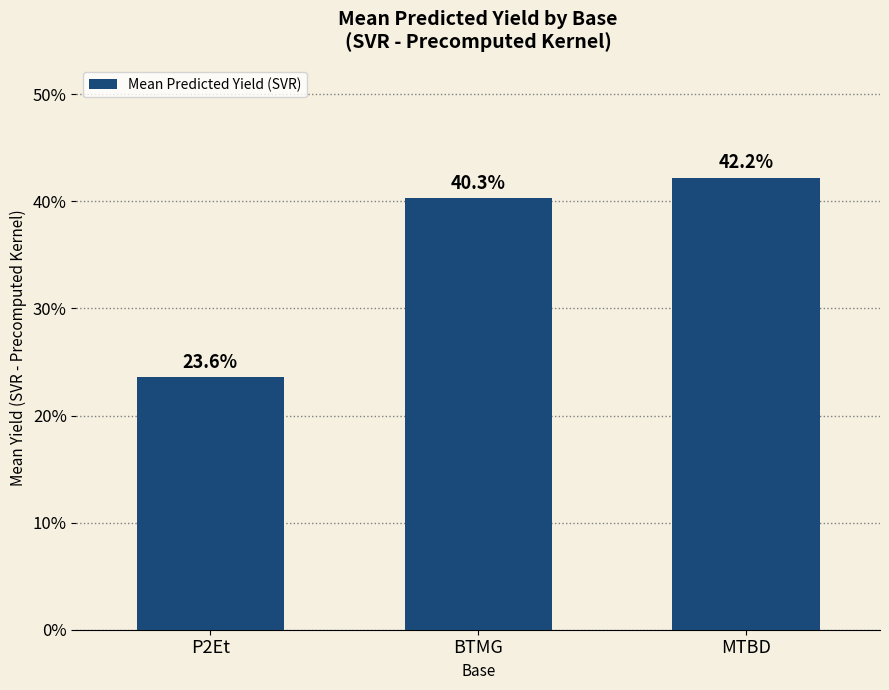

List the labels in order of value, smallest first.

P2Et, BTMG, MTBD